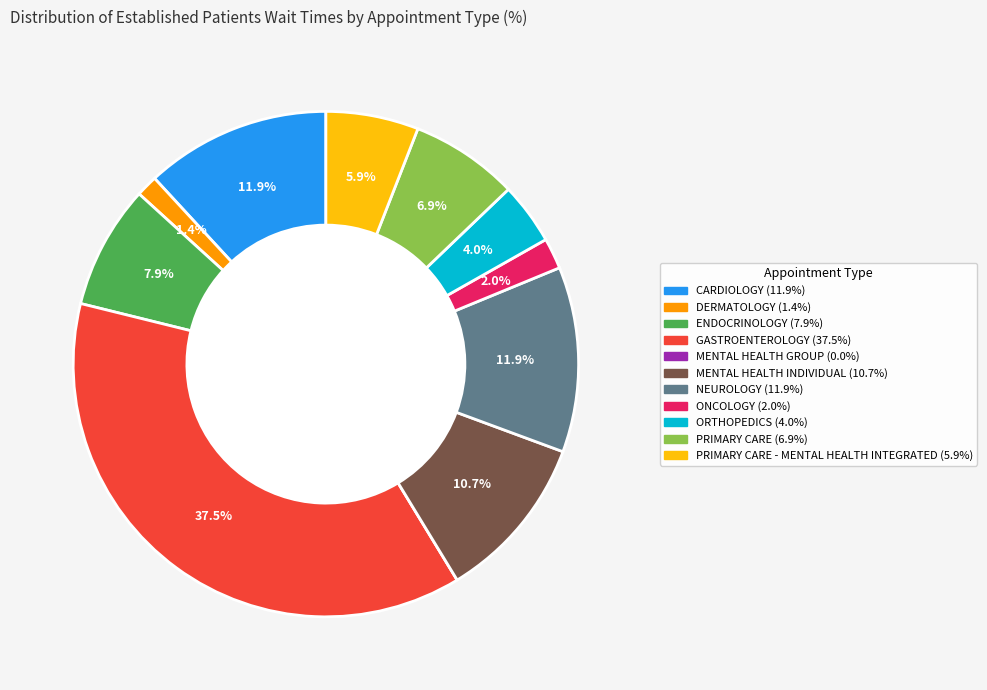

Is there any slice that represents more than half of the pie?

No